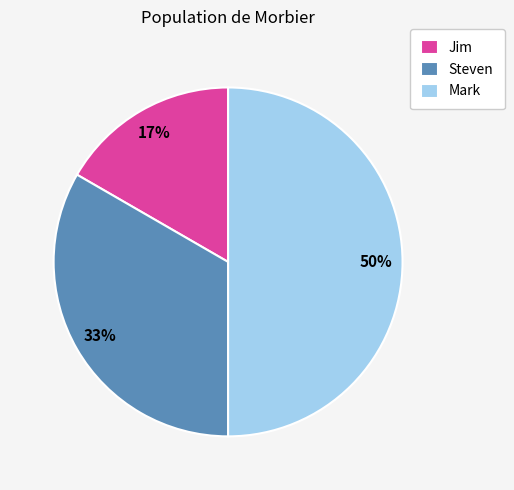

Between Mark and Jim, which is larger?

Mark